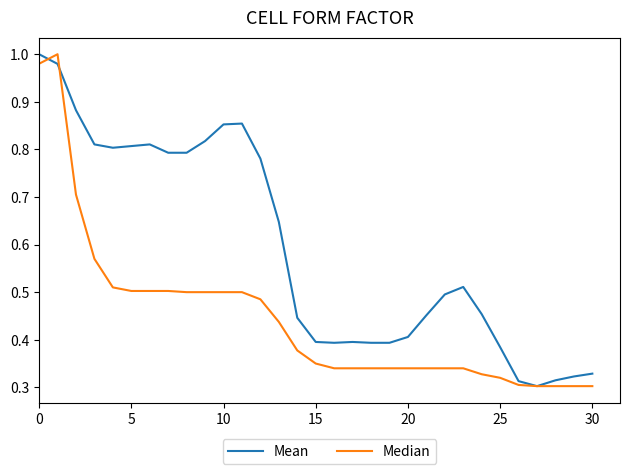

Which series has the largest total across all categories?

Mean